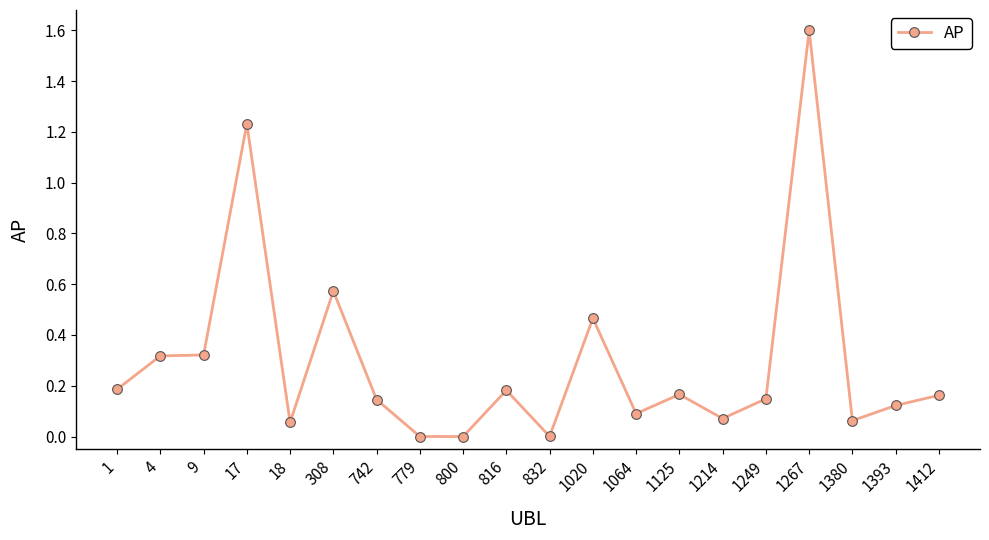

What is the greatest value displayed?

1.6